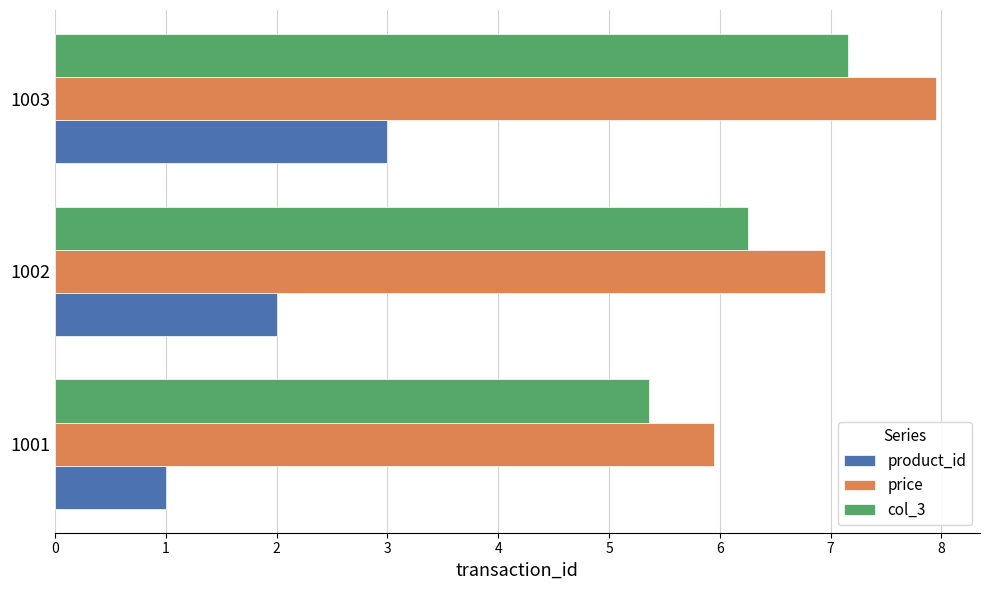

The value of price at 1001 is 1.2. True or false?

False